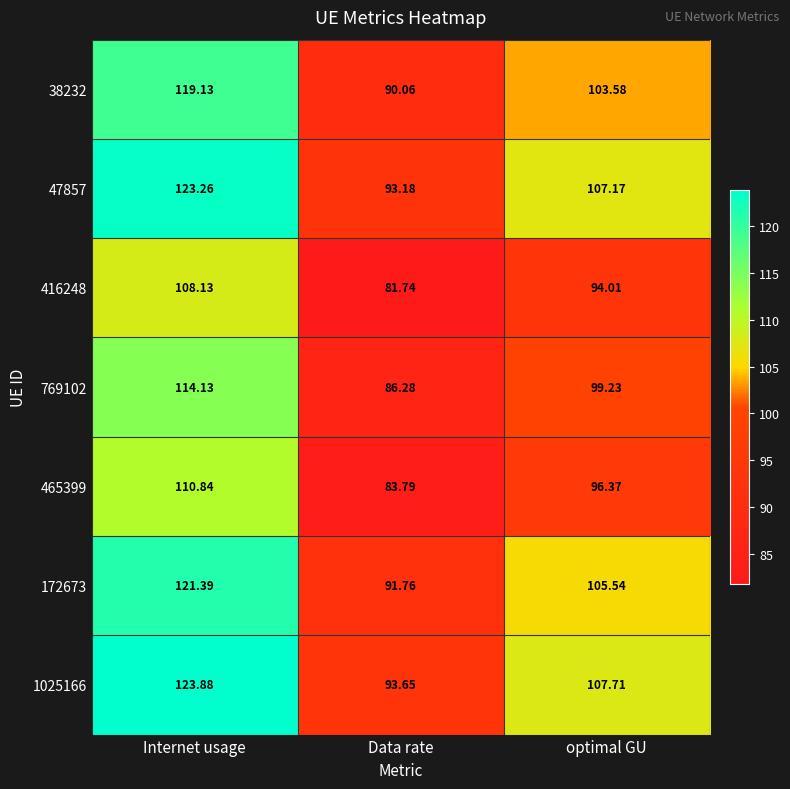

Which series has the largest total across all categories?

1025166